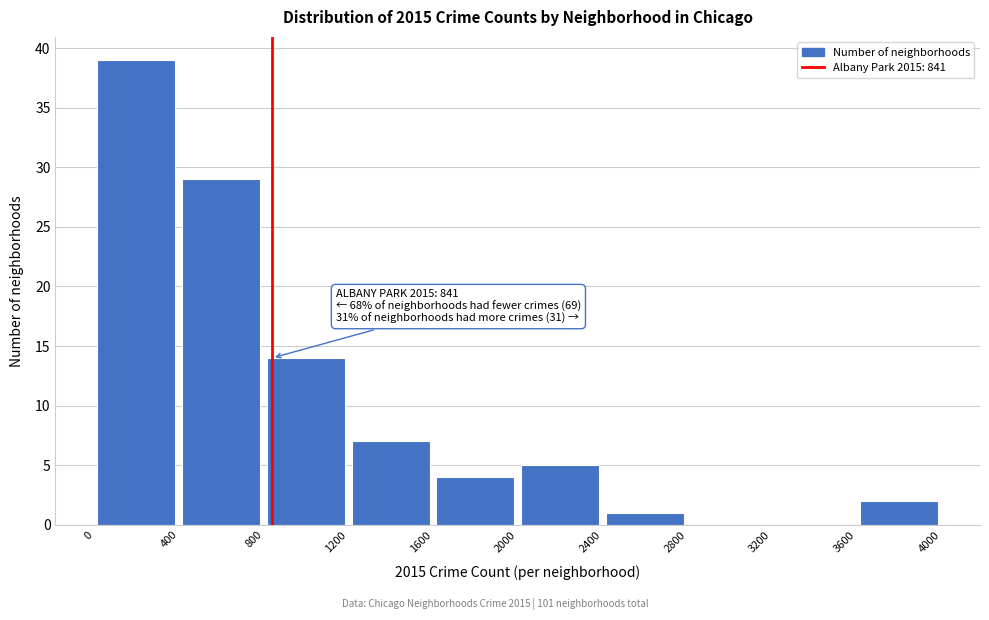

Over which range of the x-axis is the bar tallest?

0 to 400